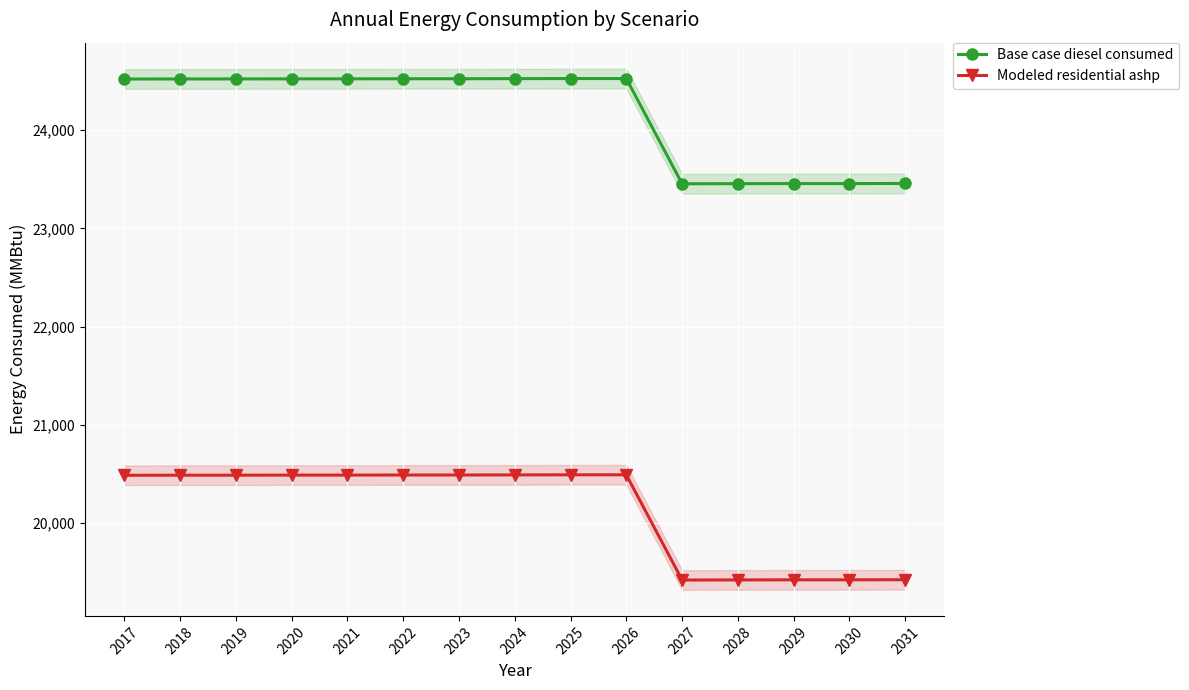

True or false: Base case diesel consumed has a value of 24522.0 at 2021.

True